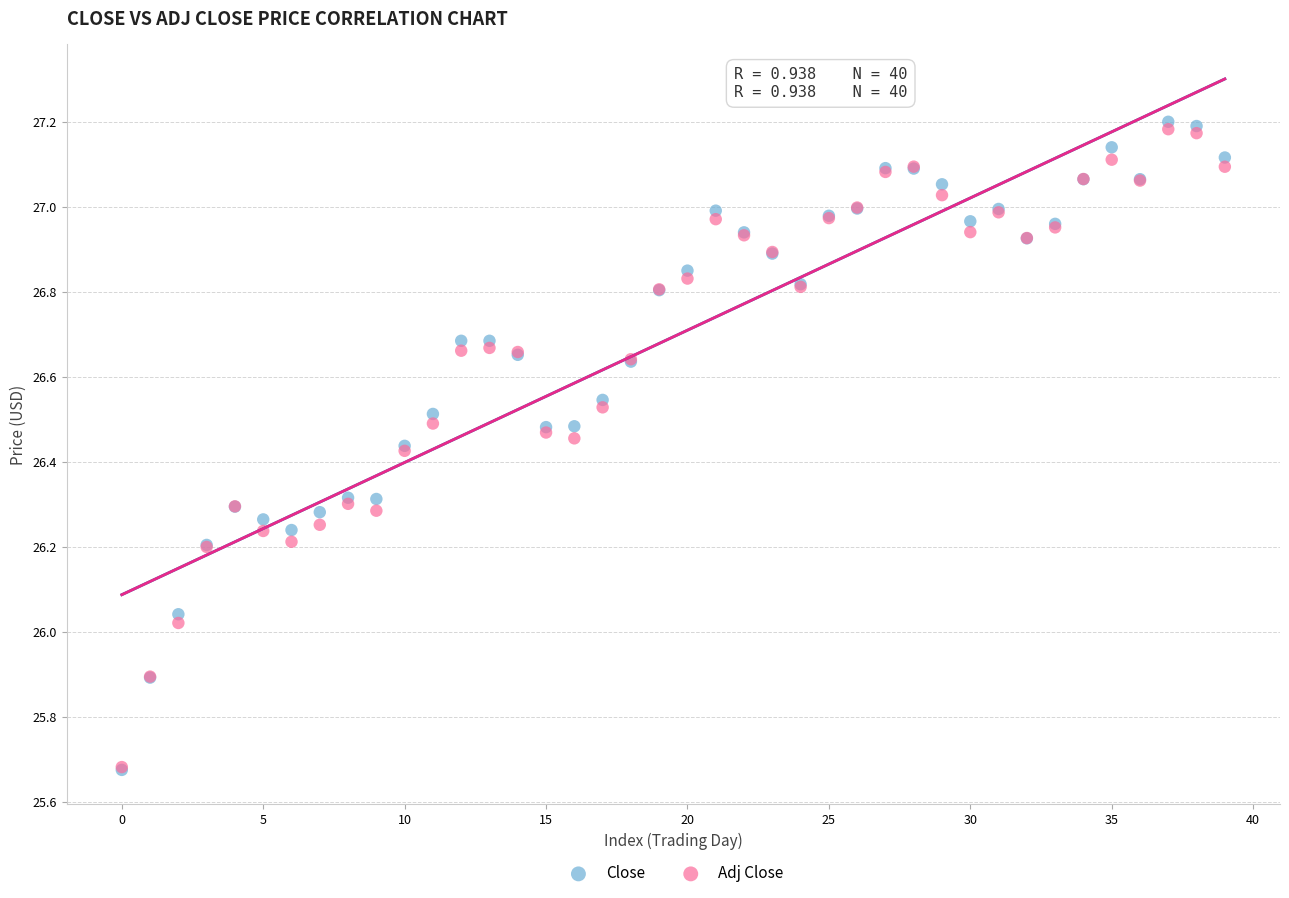

What are all the series names shown in the legend?

Close, Adj Close